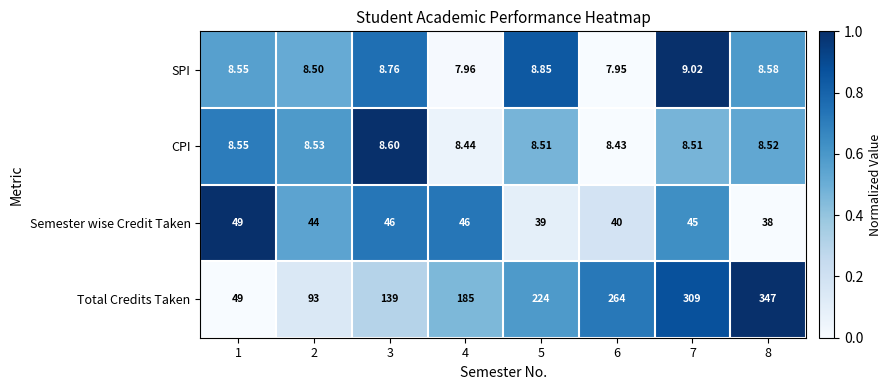

What is the maximum value shown in the chart?

347.0